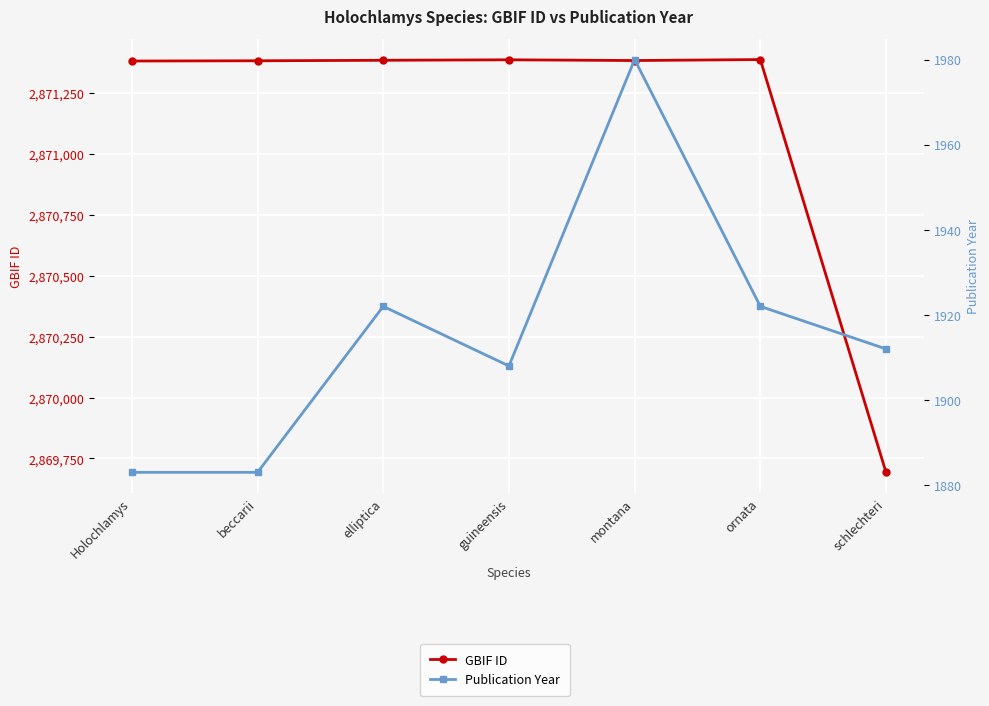

True or false: Publication Year and GBIF ID intersect in this chart.

False